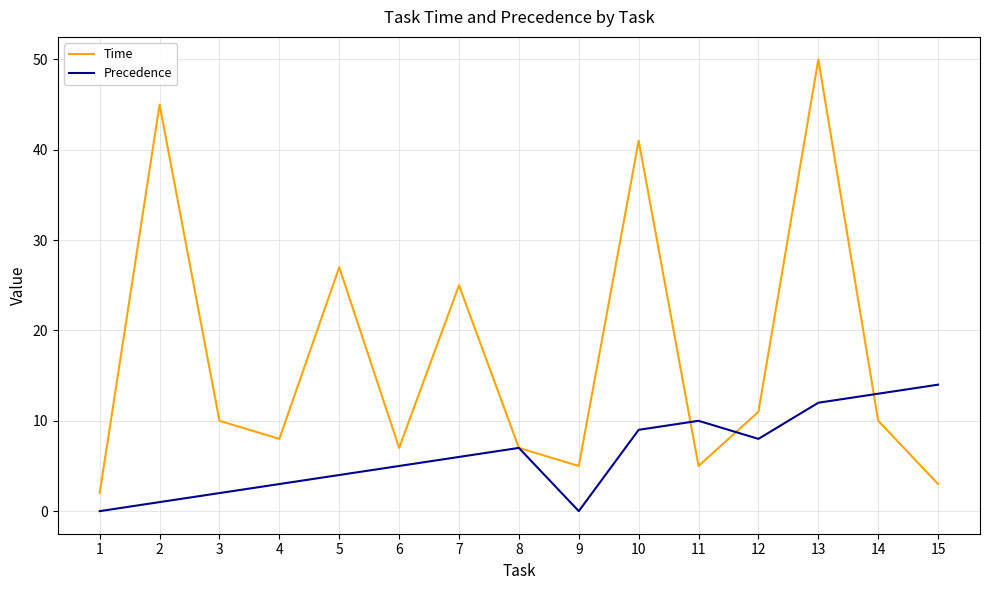

Which series has the largest total across all categories?

Time